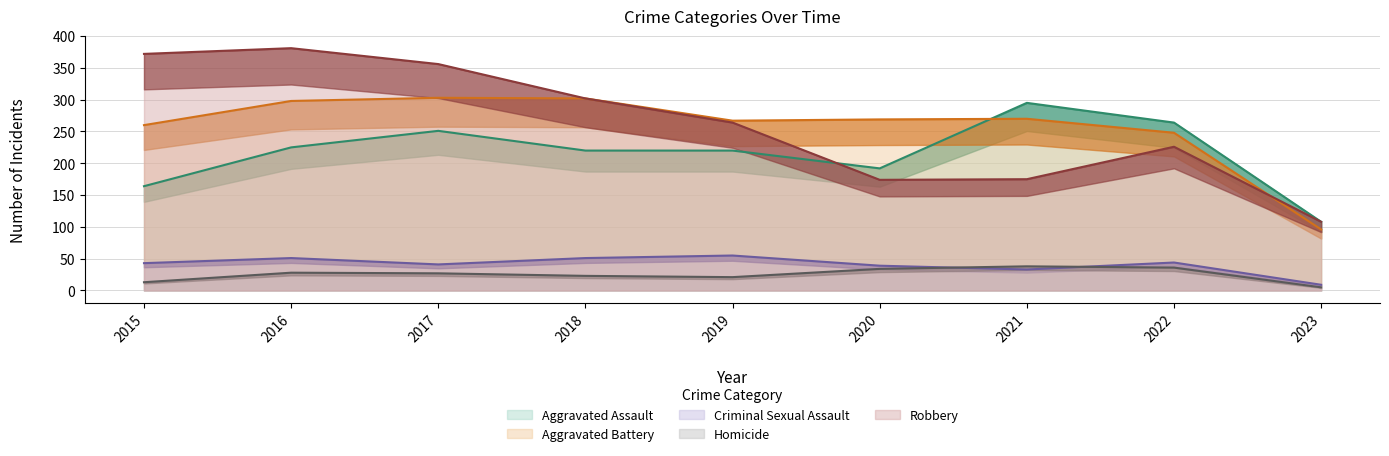

What is the difference between the highest and lowest values at 2017?

329